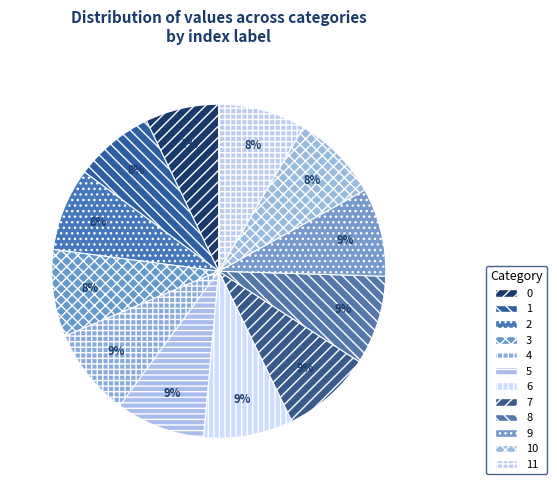

To the nearest percent, what percentage of the pie is 8?

9%